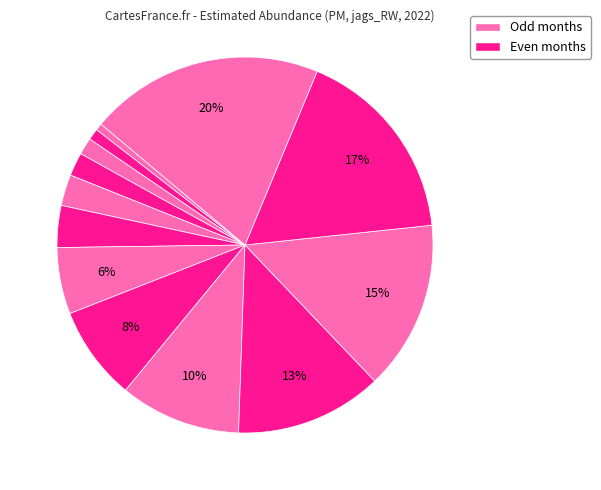

How many slices are in this pie chart?

13